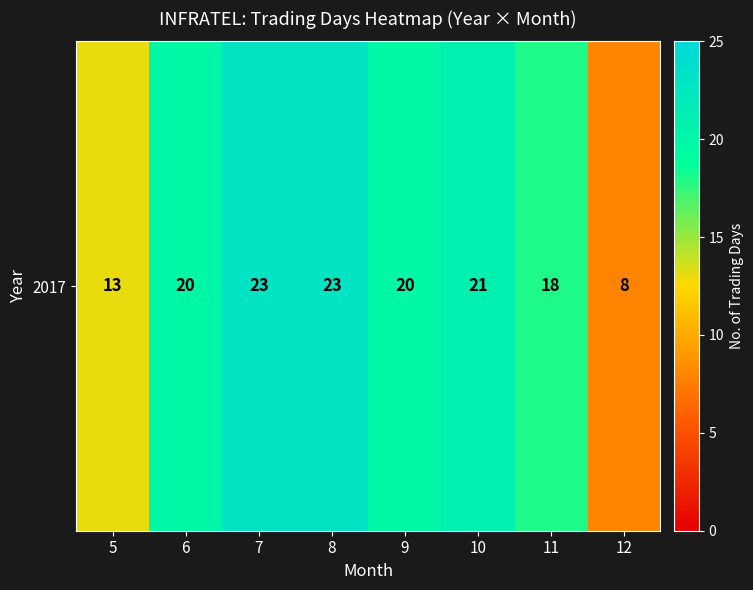

What is the difference between the maximum and second lowest values?

10